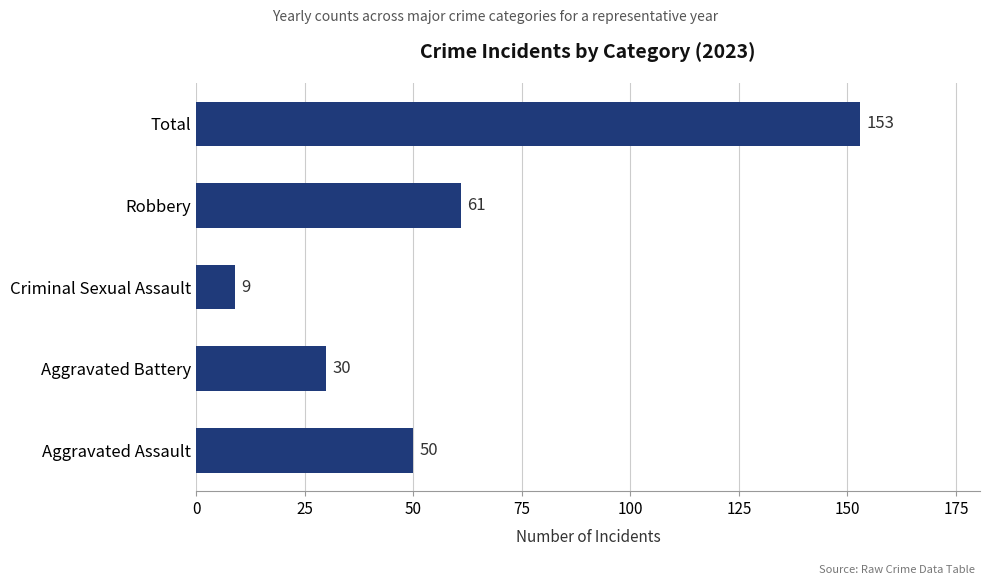

What is the approximate value at Aggravated Battery, to the nearest 50?

50